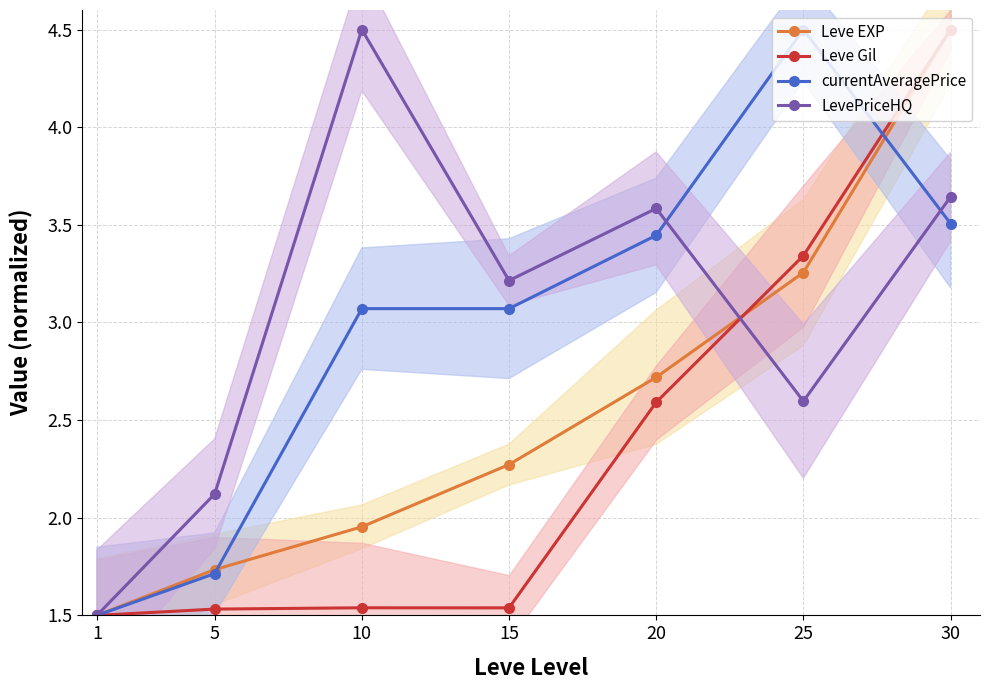

How many values in the Leve EXP series are below 2?

3